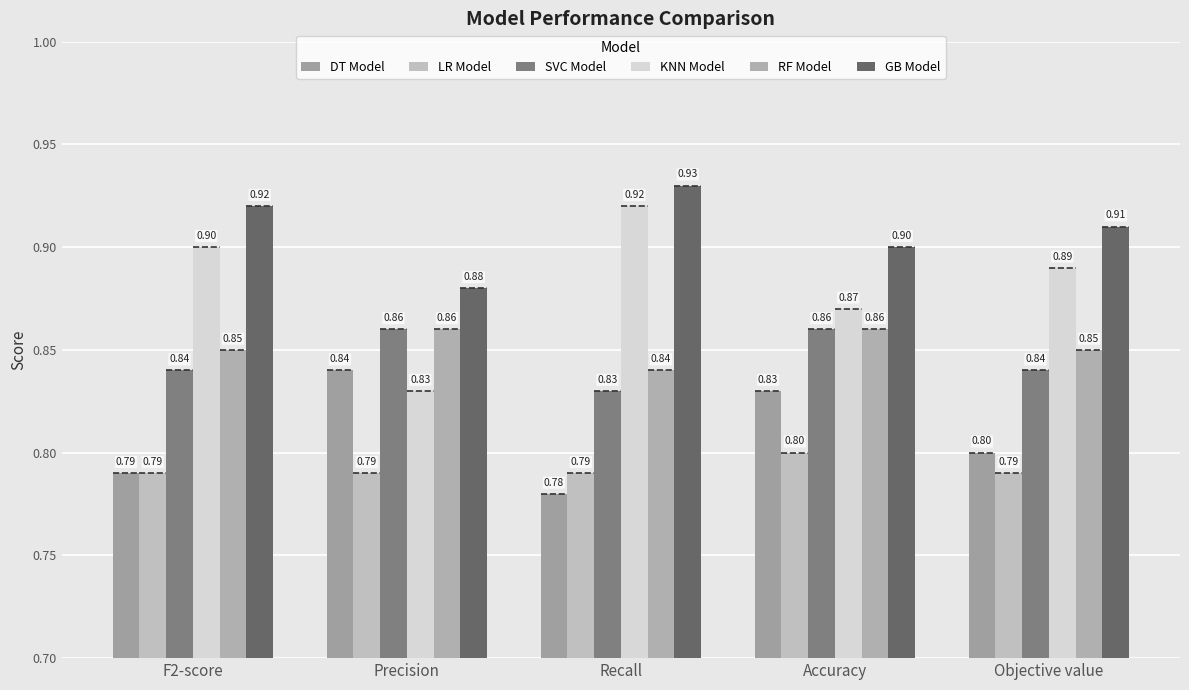

At which category is the sum across all series the highest?

Accuracy